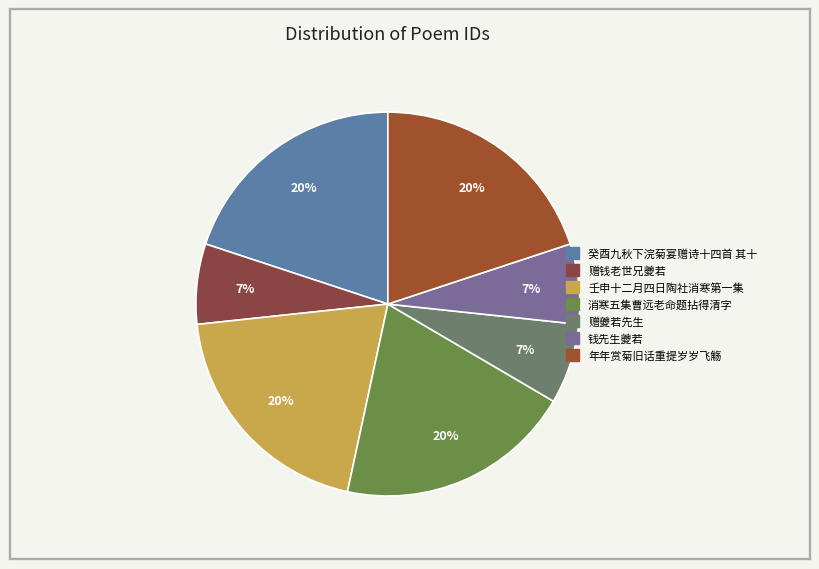

How many slices are in this pie chart?

7